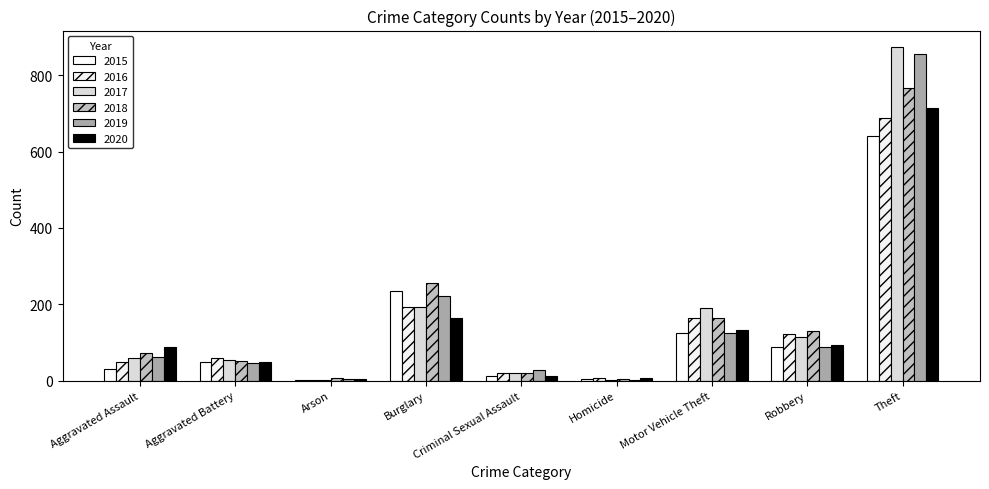

Reading left to right, what are all the values shown in this chart?

2015: Aggravated Assault=31	Aggravated Battery=50	Arson=3	Burglary=236	Criminal Sexual Assault=13	Homicide=4	Motor Vehicle Theft=125	Robbery=87	Theft=641
2016: Aggravated Assault=50	Aggravated Battery=60	Arson=3	Burglary=194	Criminal Sexual Assault=20	Homicide=8	Motor Vehicle Theft=163	Robbery=123	Theft=689
2017: Aggravated Assault=59	Aggravated Battery=54	Arson=1	Burglary=192	Criminal Sexual Assault=19	Homicide=2	Motor Vehicle Theft=191	Robbery=115	Theft=873
2018: Aggravated Assault=72	Aggravated Battery=52	Arson=6	Burglary=257	Criminal Sexual Assault=20	Homicide=5	Motor Vehicle Theft=164	Robbery=130	Theft=767
2019: Aggravated Assault=61	Aggravated Battery=45	Arson=5	Burglary=221	Criminal Sexual Assault=29	Homicide=3	Motor Vehicle Theft=125	Robbery=89	Theft=855
2020: Aggravated Assault=87	Aggravated Battery=48	Arson=4	Burglary=163	Criminal Sexual Assault=13	Homicide=6	Motor Vehicle Theft=134	Robbery=94	Theft=713